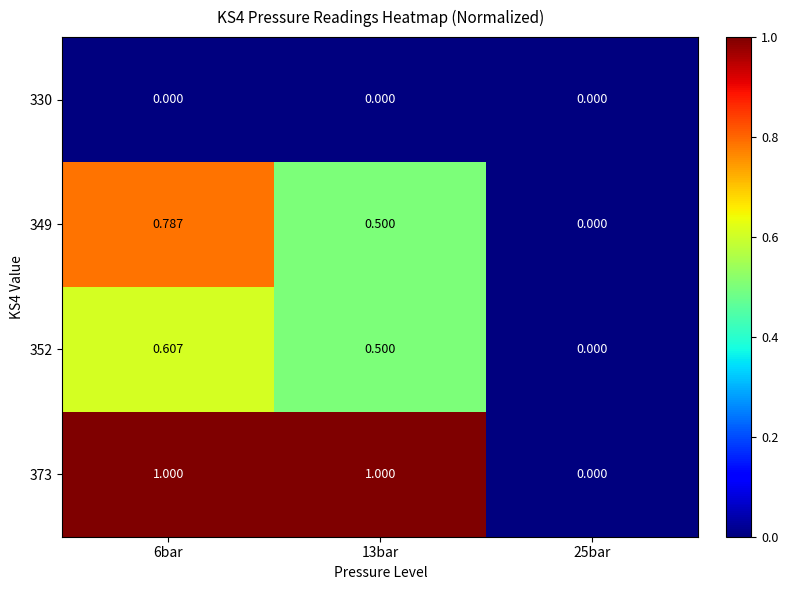

Which series has the largest total across all categories?

373